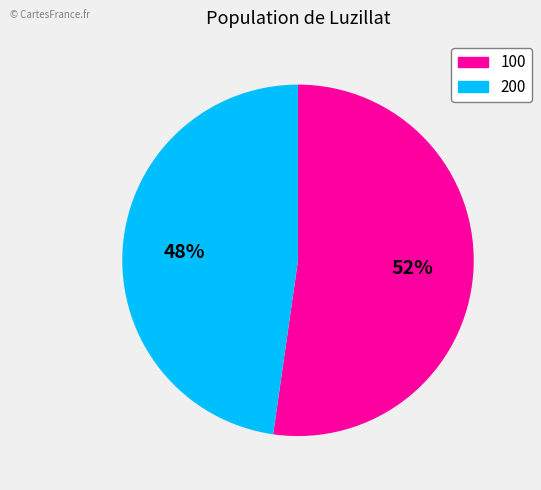

To the nearest percent, what percentage of the pie is 100?

52%